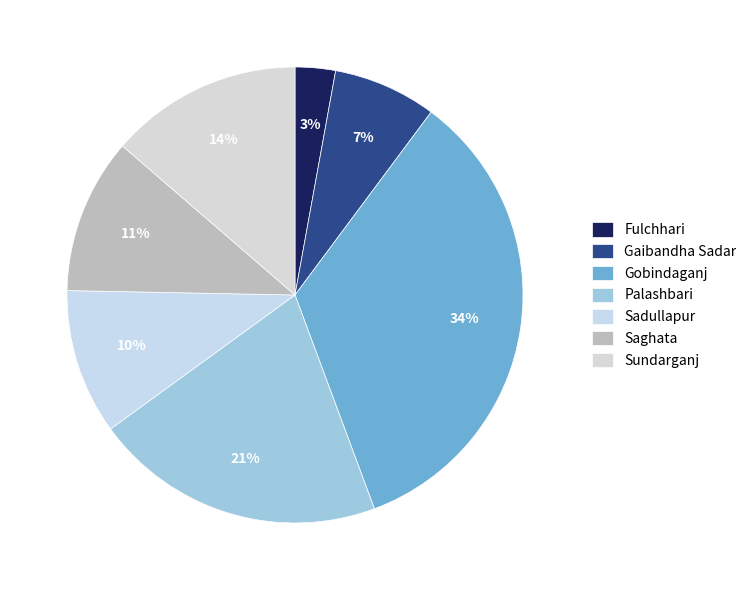

Count the number of slices in the pie.

7